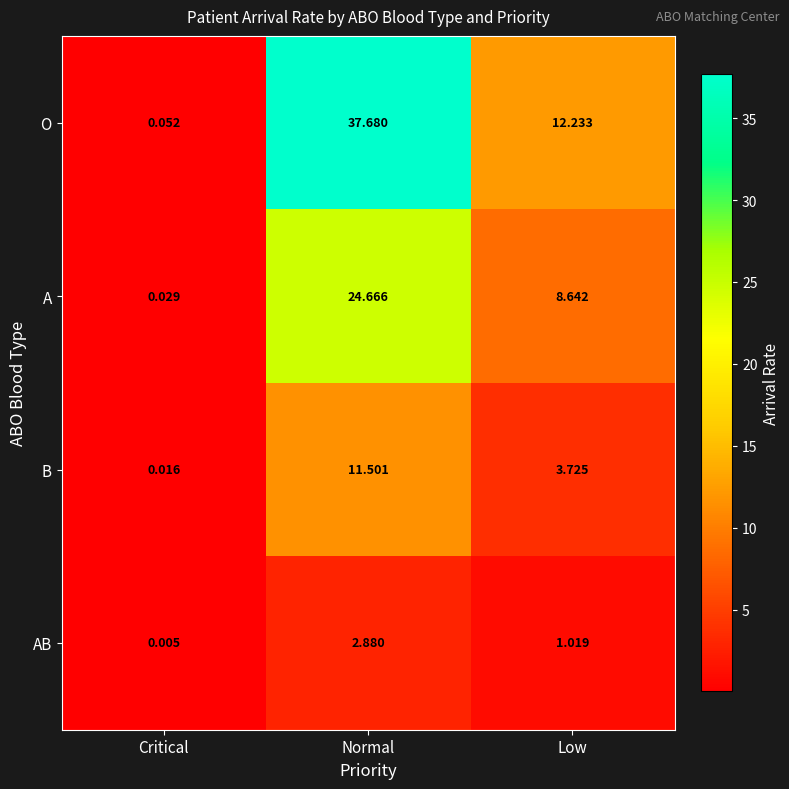

Is the value of O at Critical greater than the value of B at Normal?

No